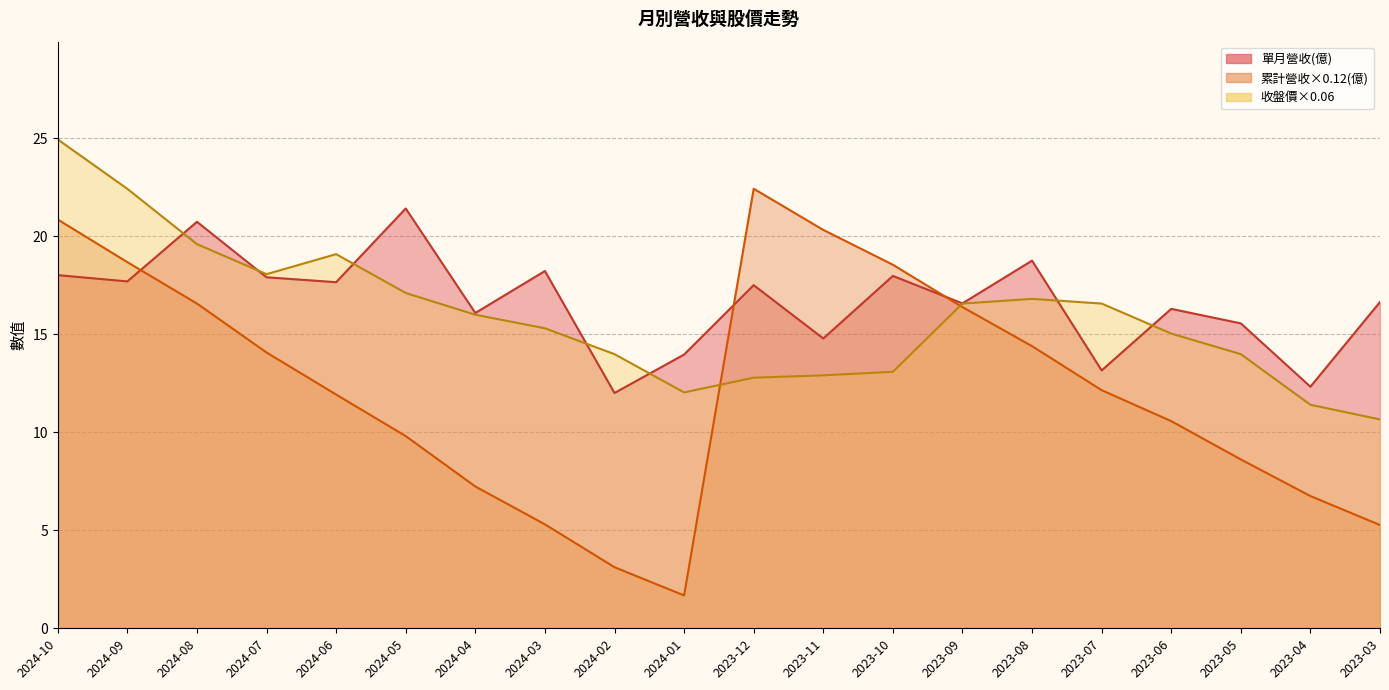

True or false: 收盤價 has a value of 5.7 at 2024-08.

False